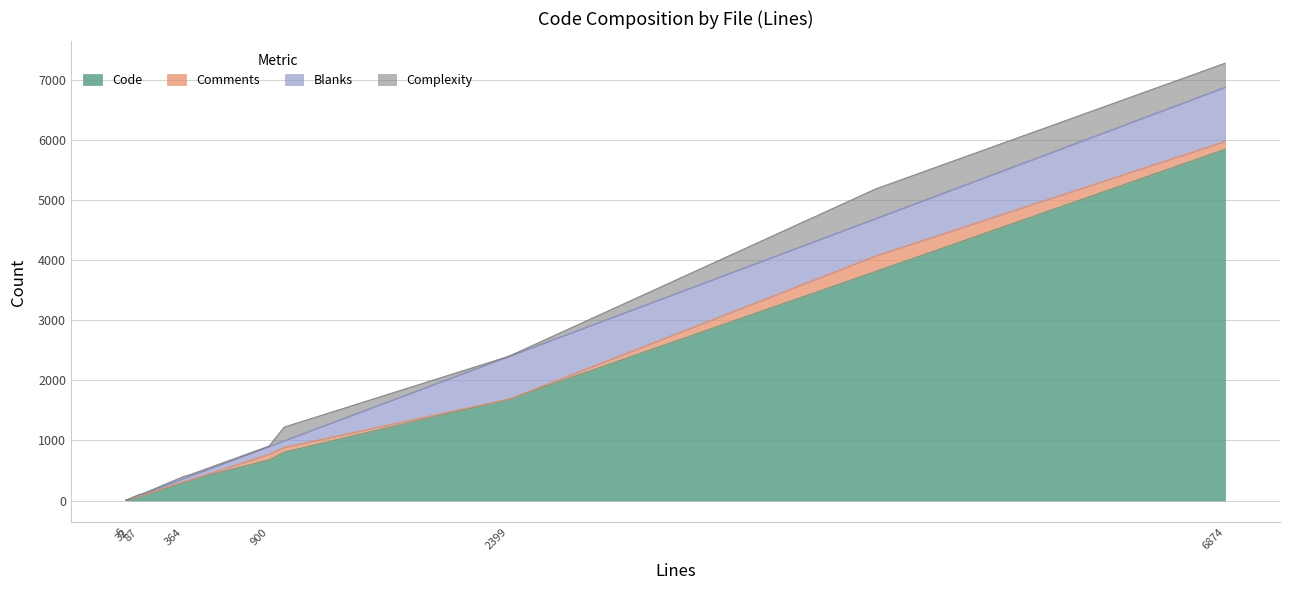

How many positive values does the Comments series have?

9